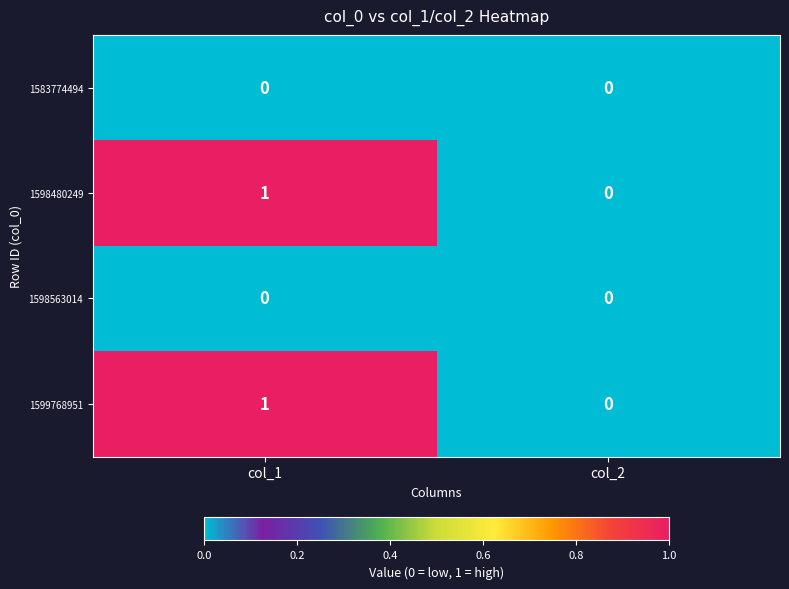

Which category has the highest value across all series?

col_1